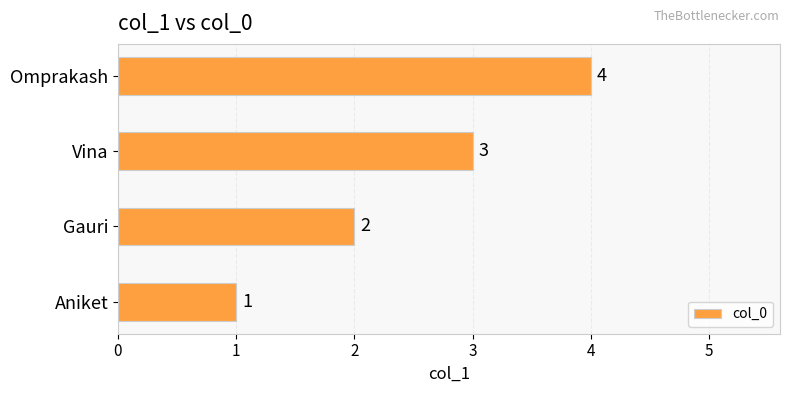

What is the change in value from Gauri to Omprakash?

+2